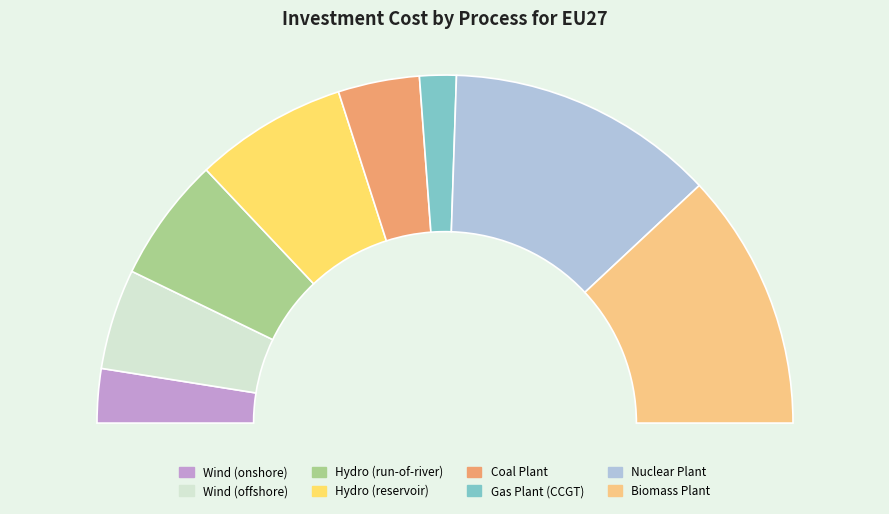

Is Wind (onshore) the majority of the pie?

No